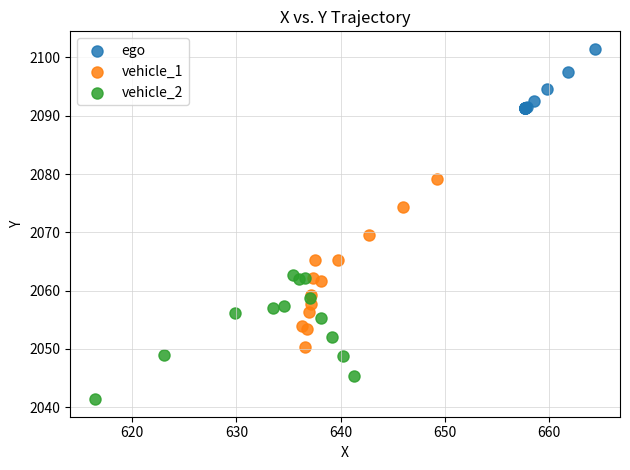

Which series contains the lowest Y value?

vehicle_2